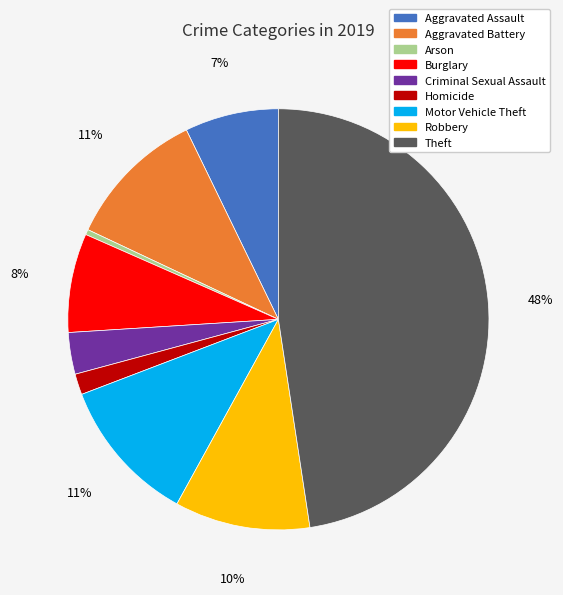

Which category has the smallest portion of the pie?

Arson